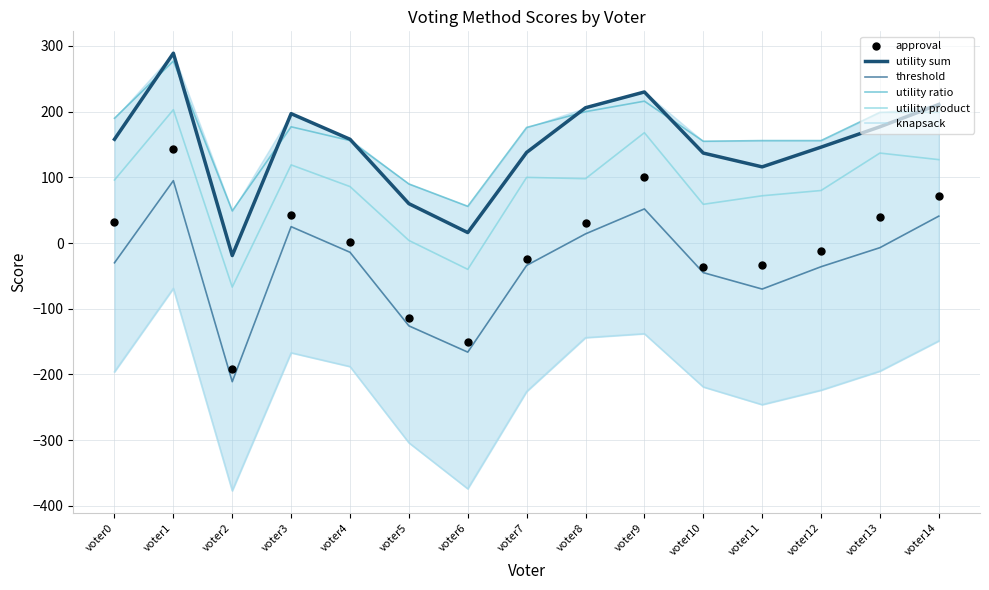

Which series has the widest spread of Y values?

approval